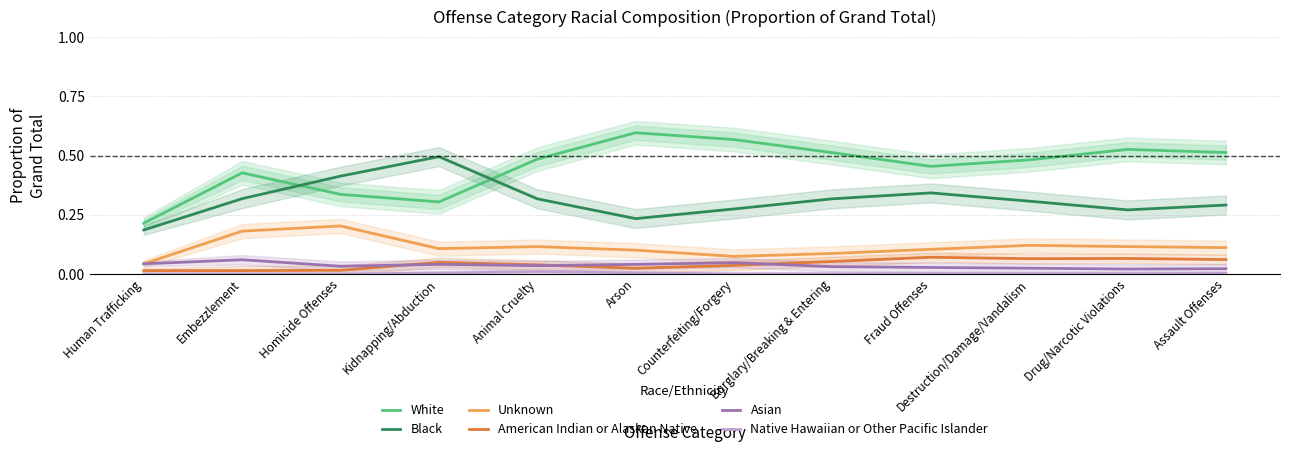

What are all the series names shown in the legend?

White, Black, Unknown, American Indian or Alaskan Native, Asian, Native Hawaiian or Other Pacific Islander